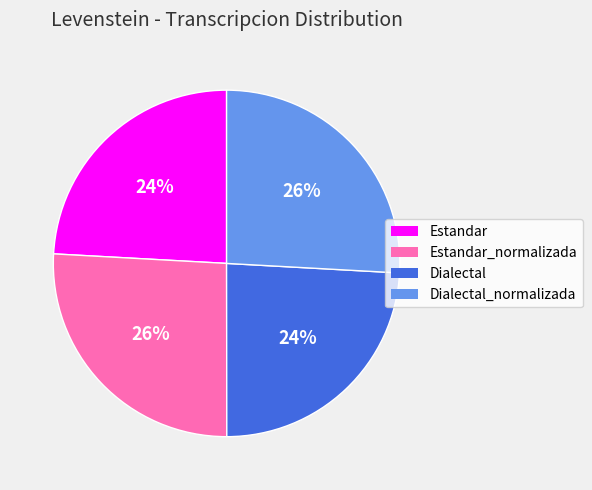

How many slices are in this pie chart?

4